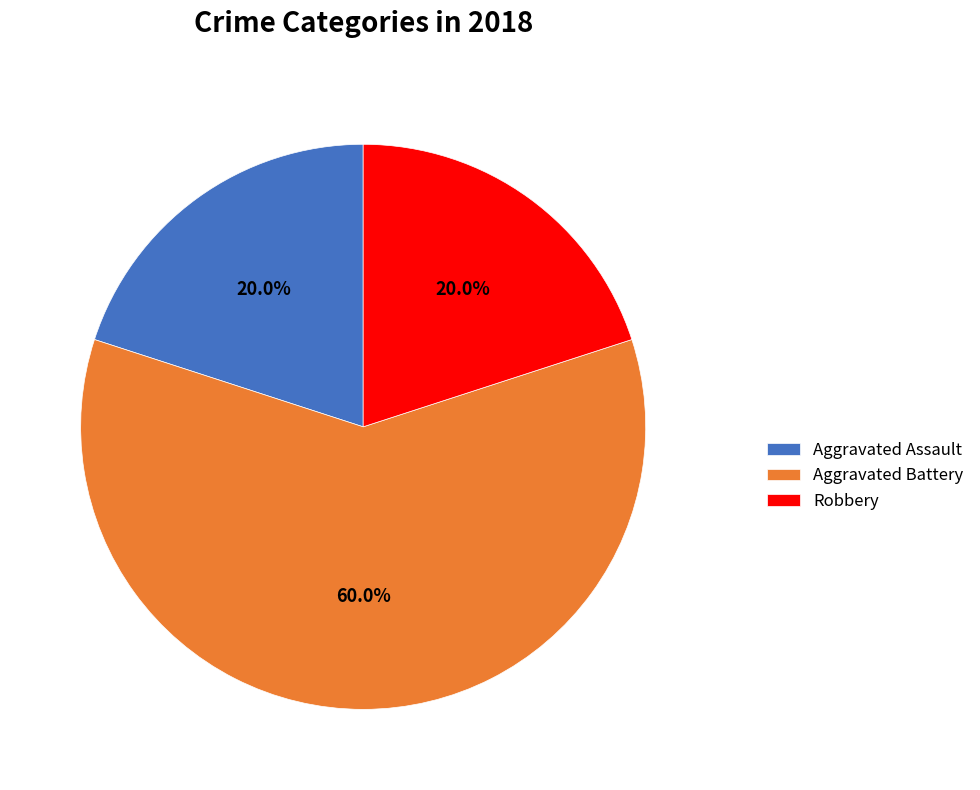

To the nearest percent, what portion does Robbery represent?

20%